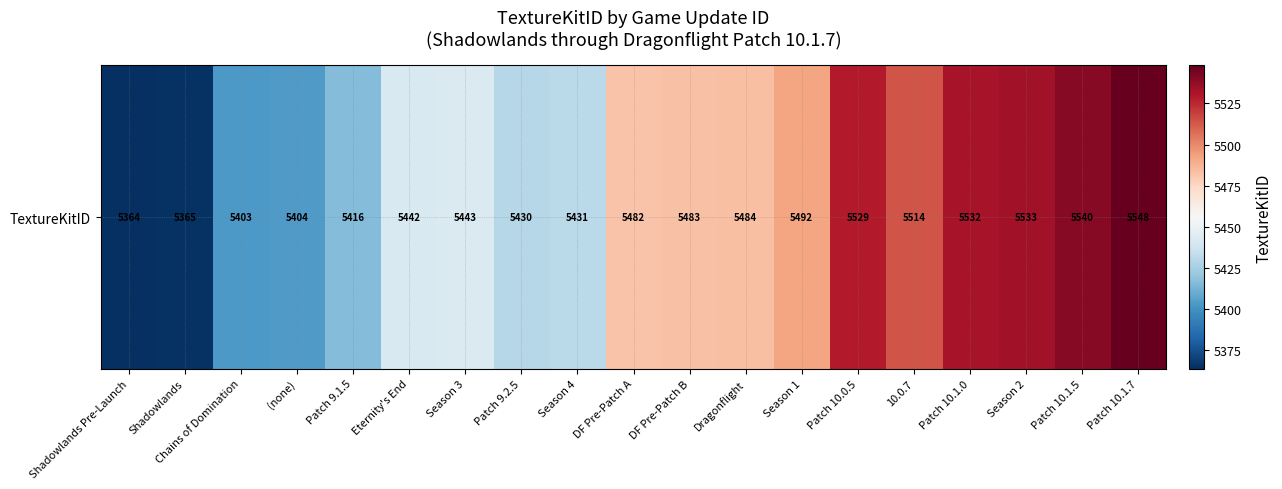

What is the minimum value shown in the chart?

5364